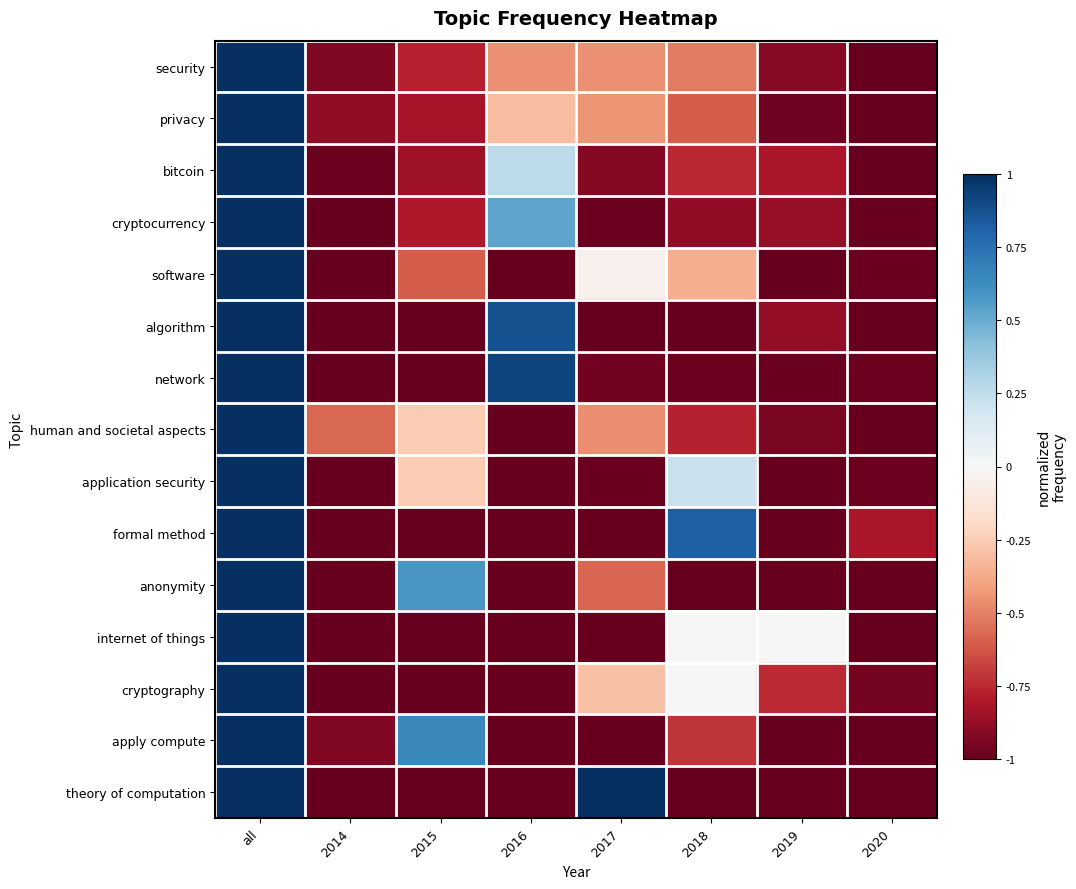

At how many categories does at least one series exceed 0?

5